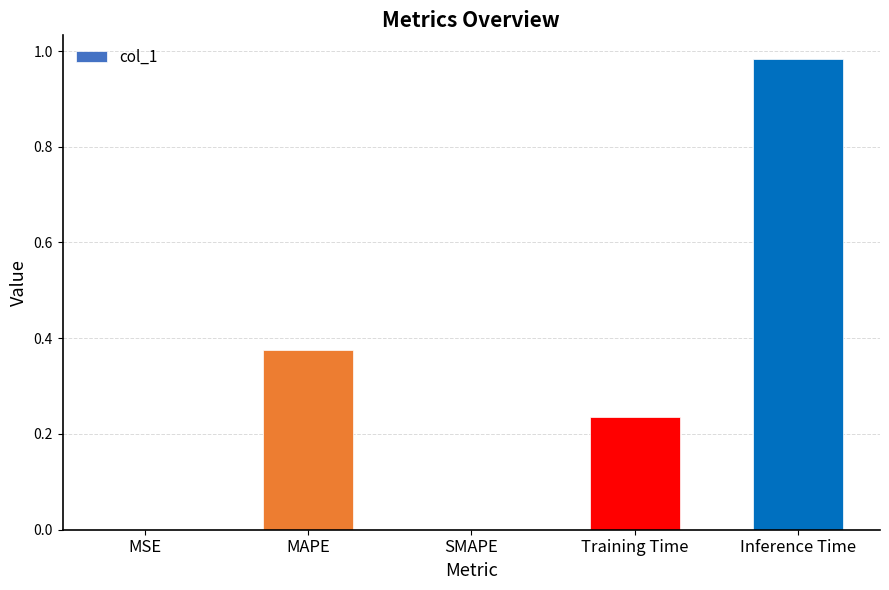

True or false: the data shows 0.0 at MSE.

True